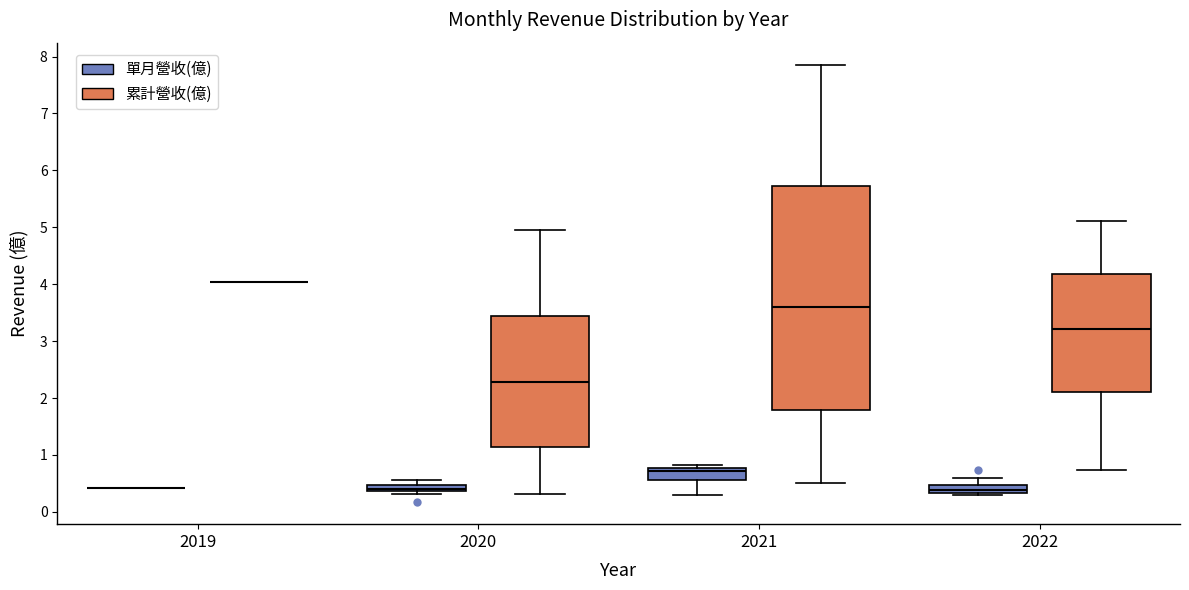

Comparing the boxes themselves (not the whiskers), which one is the tallest?

2021 (累計營收(億))